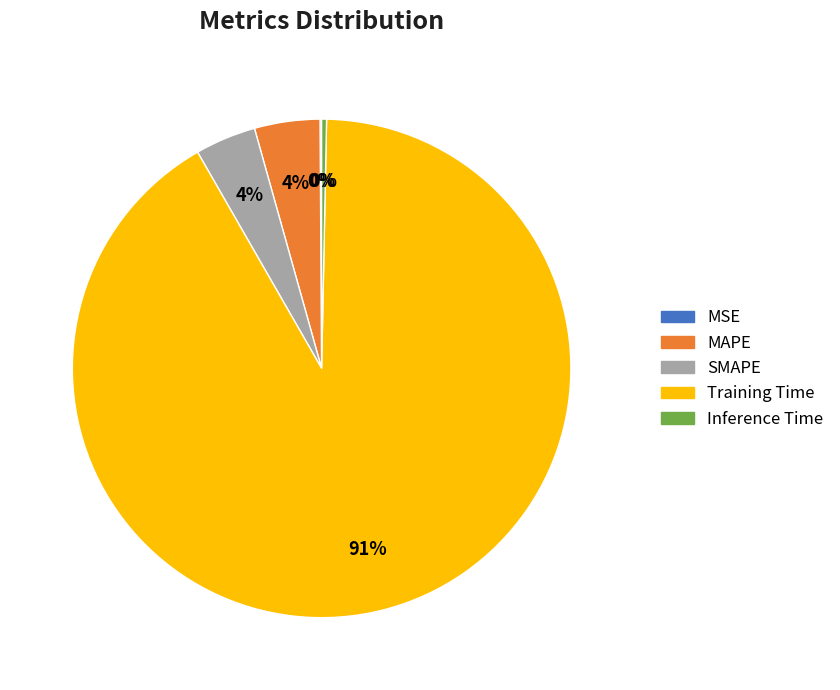

The Training Time slice represents 99% of the pie. True or false?

False